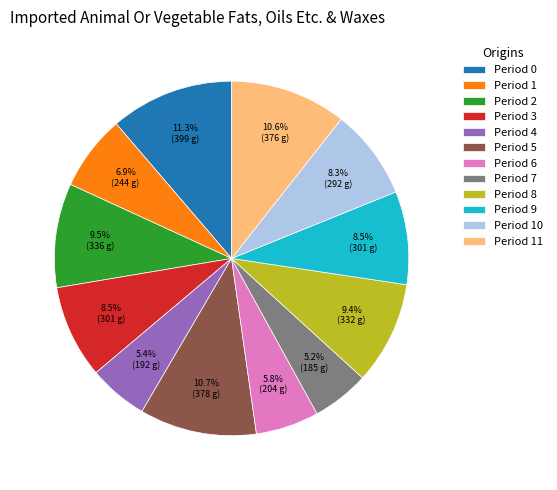

Is there any slice that represents more than half of the pie?

No